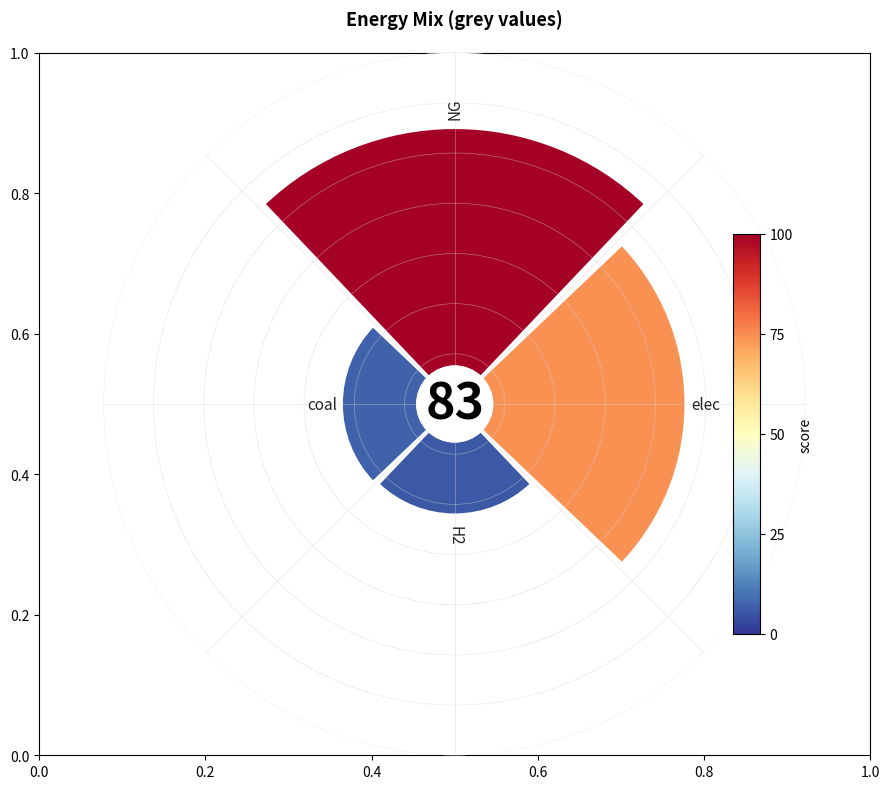

Is it true that 0.6 is 22% of the pie?

False